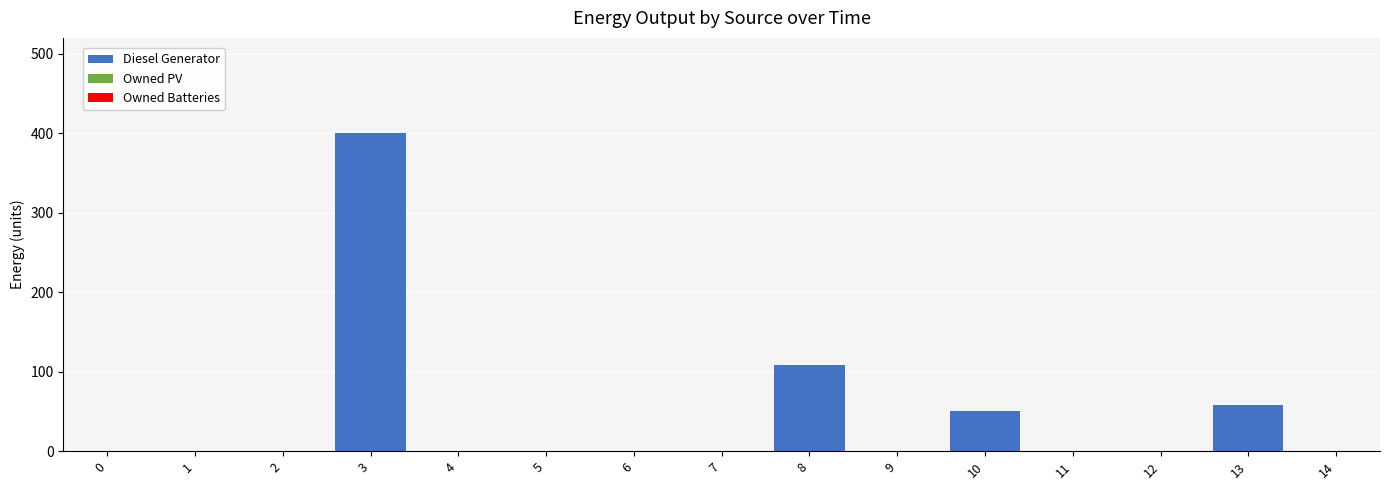

What is the change in value from 13 to 14?

-58